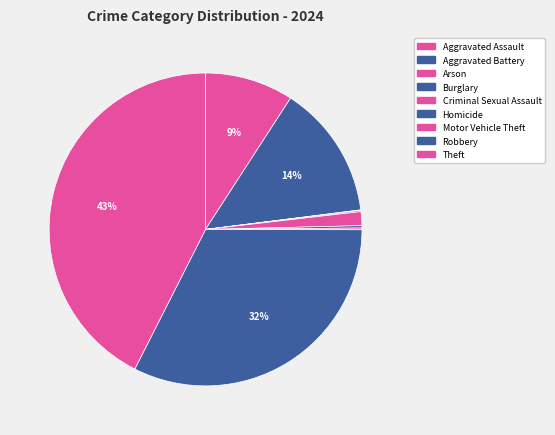

To the nearest percent, what portion does Theft represent?

43%